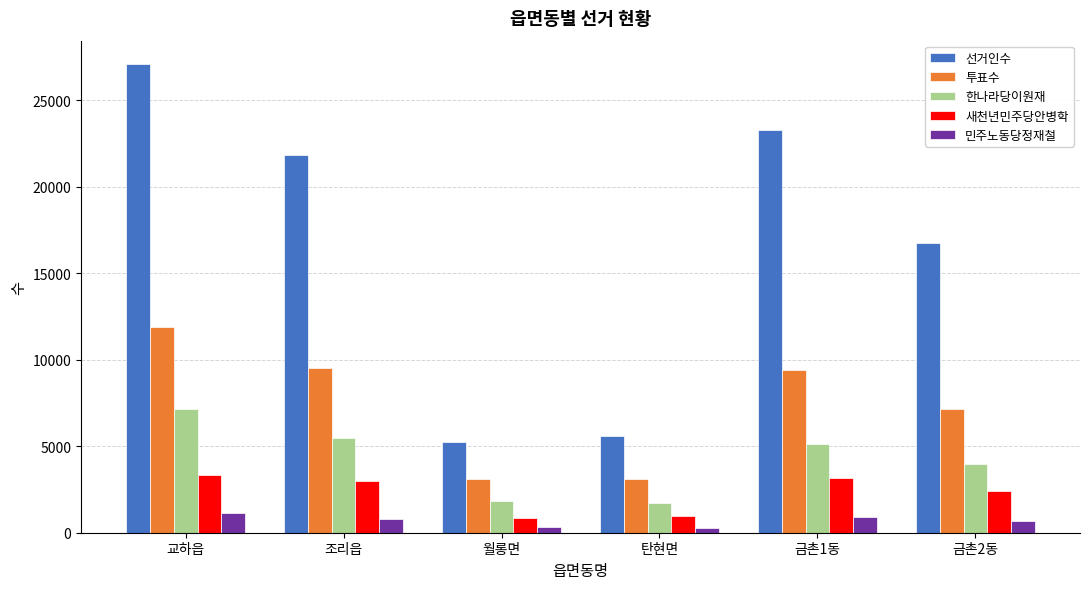

Read the 투표수 value at 조리읍.

9525